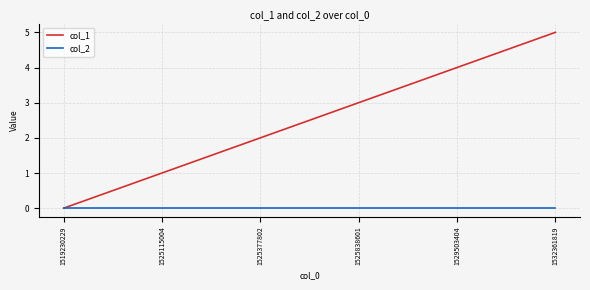

What is the difference between the maximum and minimum values in the col_1 series?

5